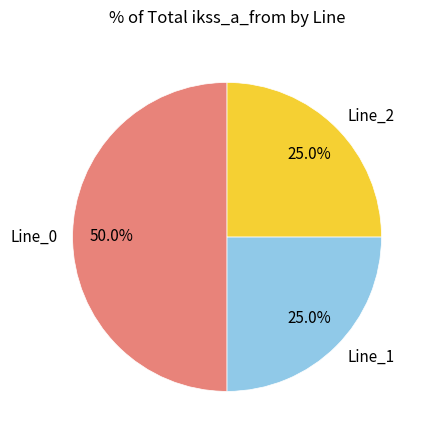

Which has a higher value, Line_1 or Line_0?

Line_0